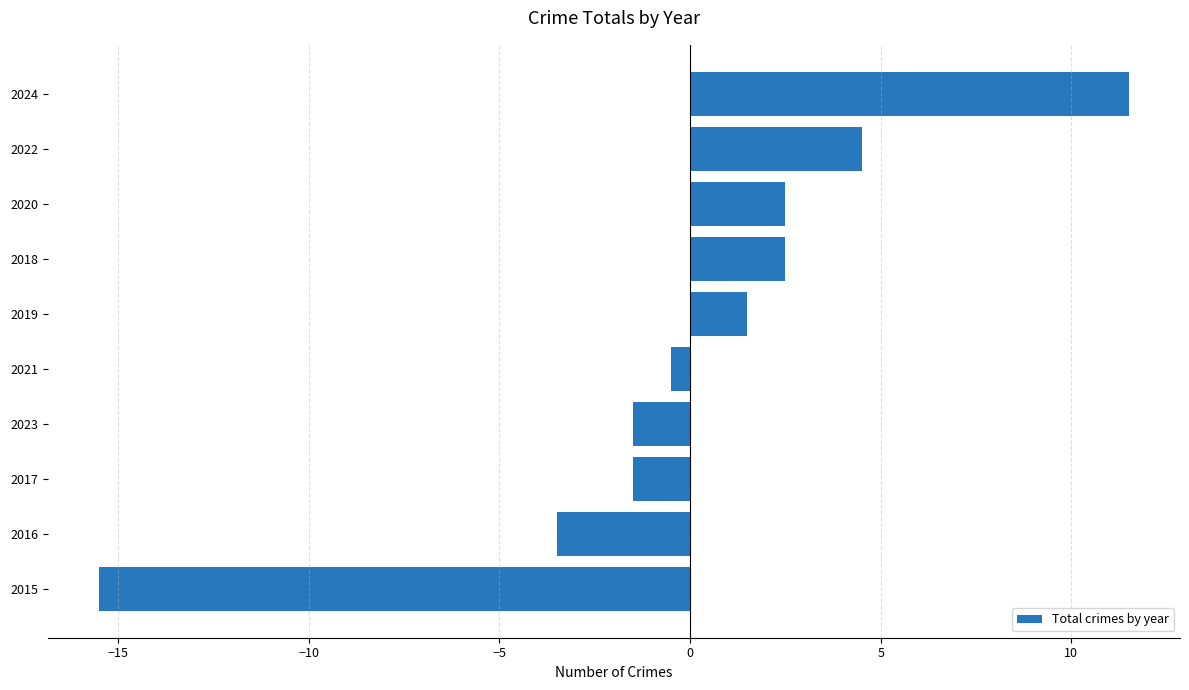

What is the maximum value shown in the chart?

11.5